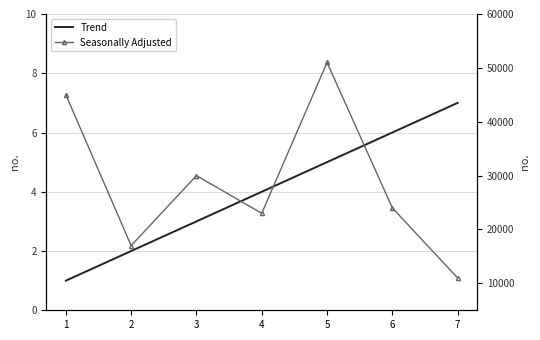

Reading left to right, extract all data points from this chart.

Trend: 1	2	3	4	5	6	7
Seasonally Adjusted: 45000	17000	30000	23000	51000	24000	11000